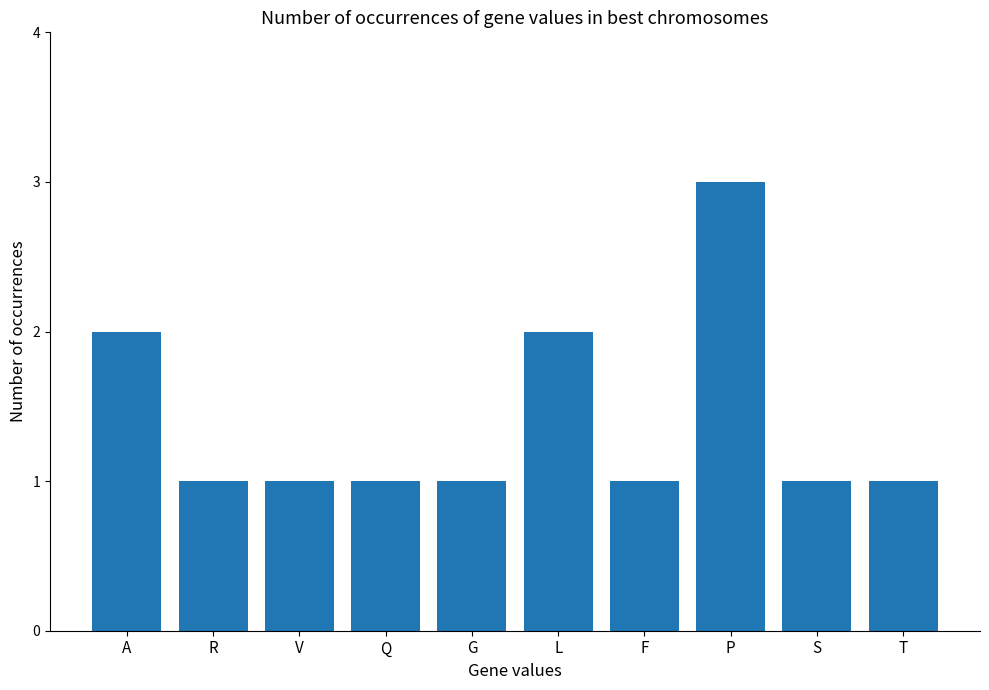

What is the sum of all values?

14